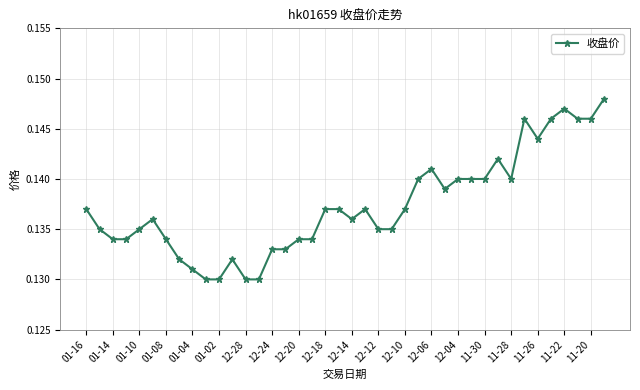

Count the values in the range 0 to 1.

40